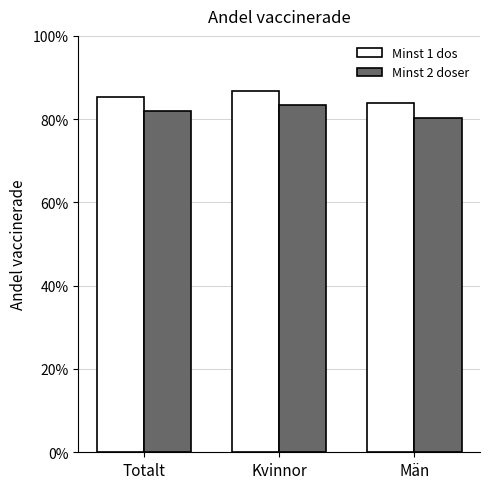

Reading right to left, what are all the values shown in this chart?

Minst 1 dos: 0.8	0.9	0.9
Minst 2 doser: 0.8	0.8	0.8